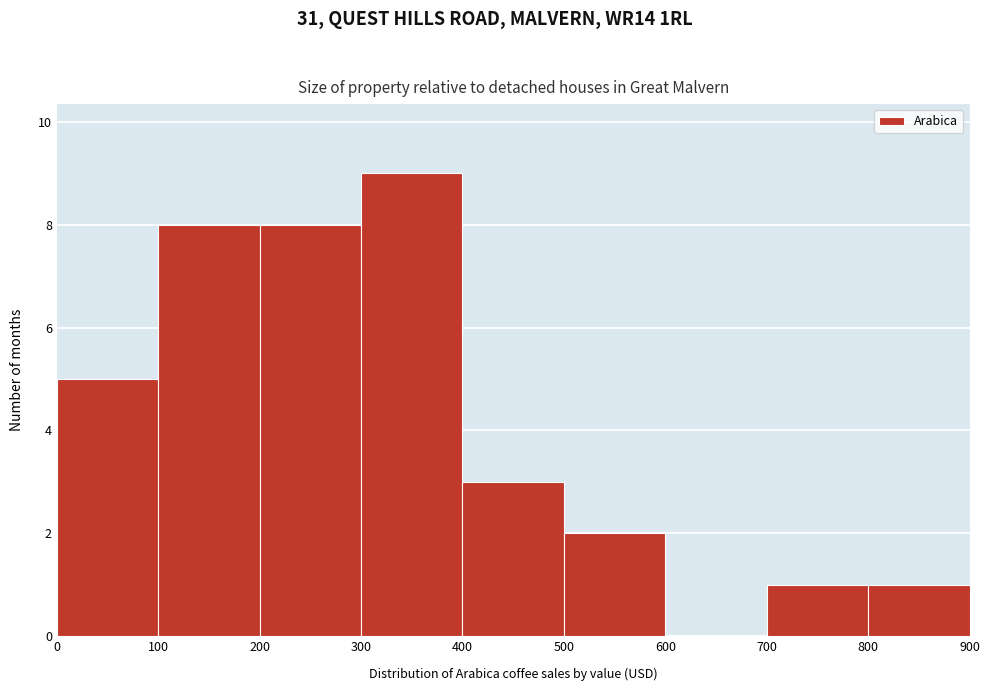

Reading left to right, transcribe this chart: for each bar, give the range it covers on the x-axis and its height. The values are not printed on the chart, so give them approximately, as read against the axis.

0 to 100: 5
100 to 200: 8
200 to 300: 8
300 to 400: 9
400 to 500: 3
500 to 600: 2
600 to 700: 0
700 to 800: 1
800 to 900: 1